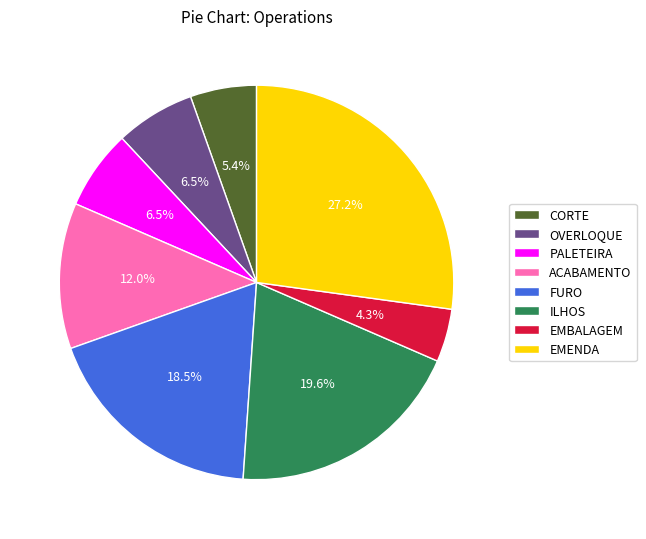

Is there any slice that represents more than half of the pie?

No